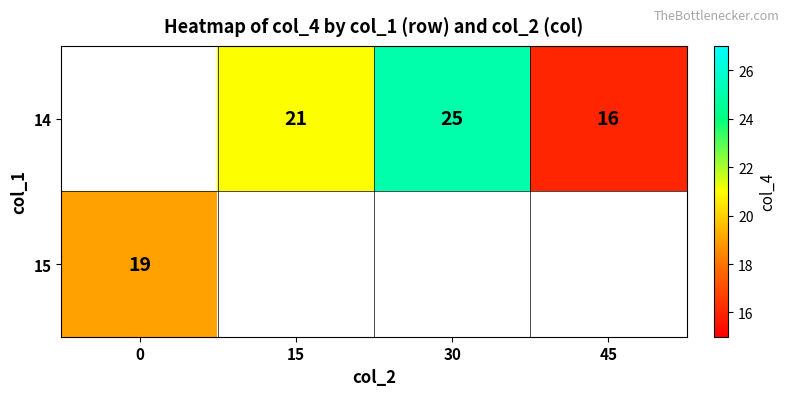

The 15 series shows 19 at 0. True or false?

True